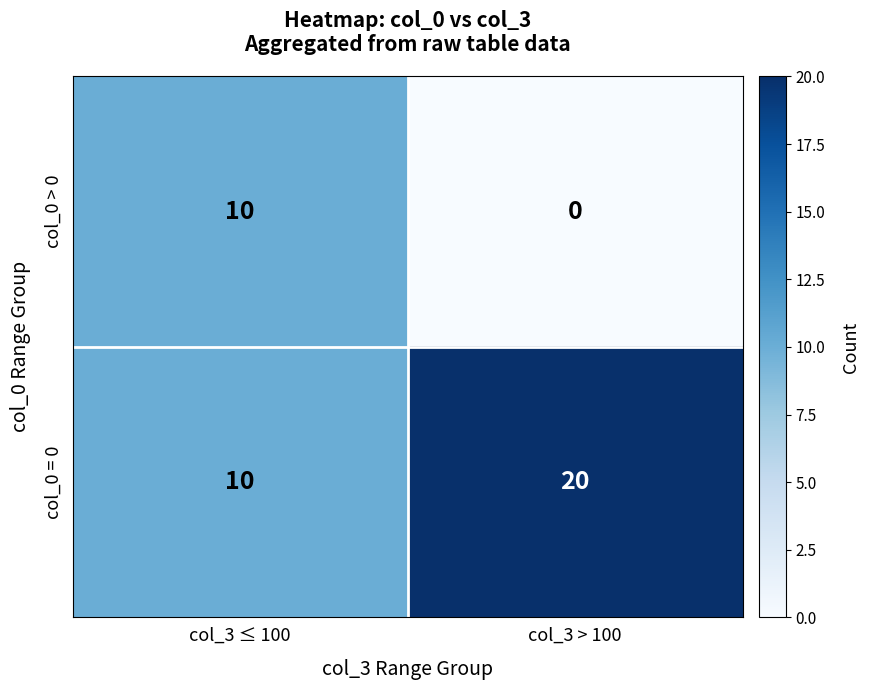

True or false: col_0 > 0 has a value of -3 at col_3 > 100.

False